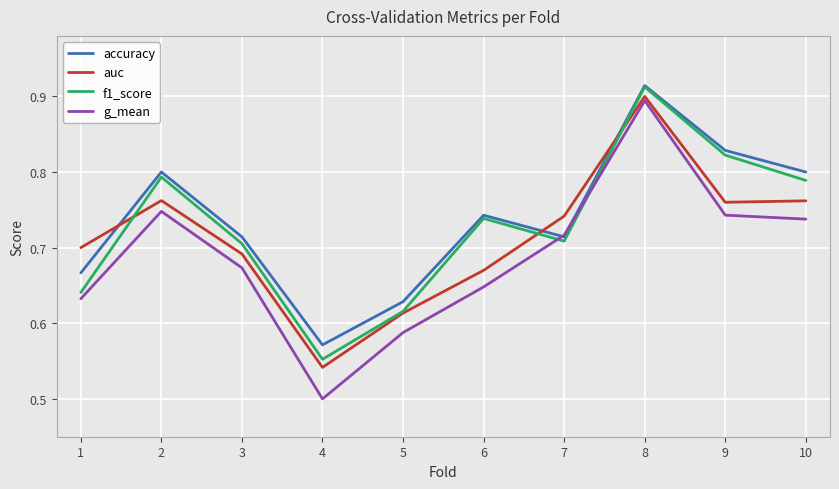

The accuracy series shows 1.0 at 4. True or false?

False